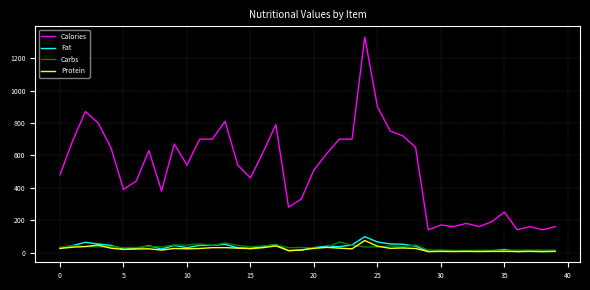

What is the minimum value for Calories?

140